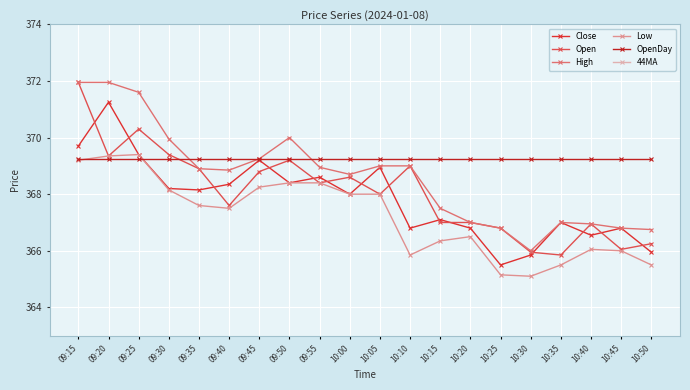

True or false: Close and High intersect in this chart.

False